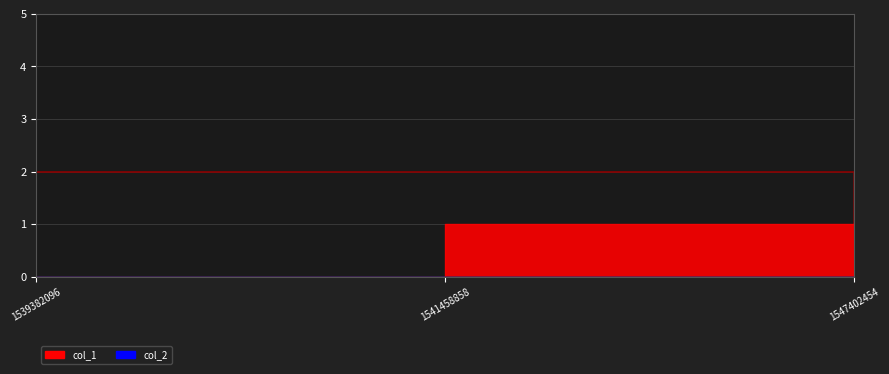

At which category does the chart reach its minimum across all series?

1539382096